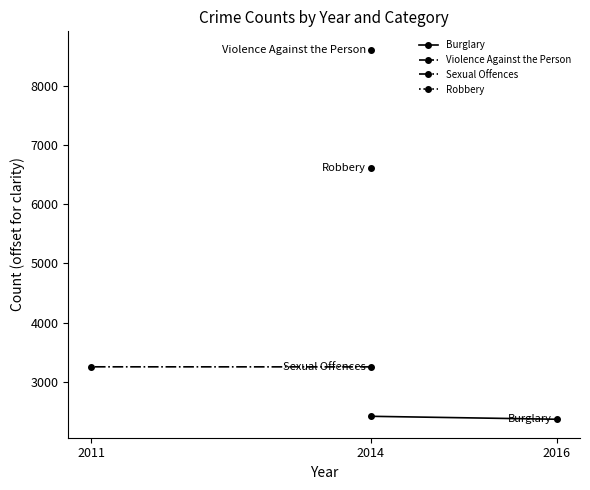

Which series has the largest range (max minus min)?

Burglary